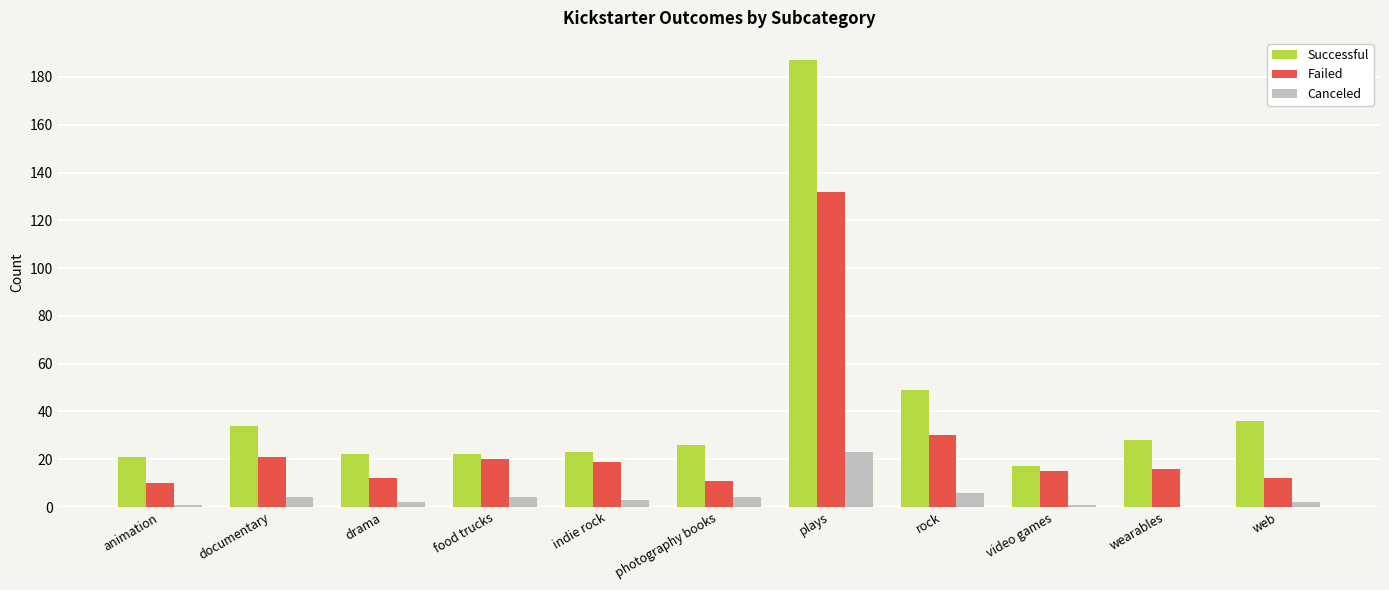

At which category is the sum across all series the highest?

plays